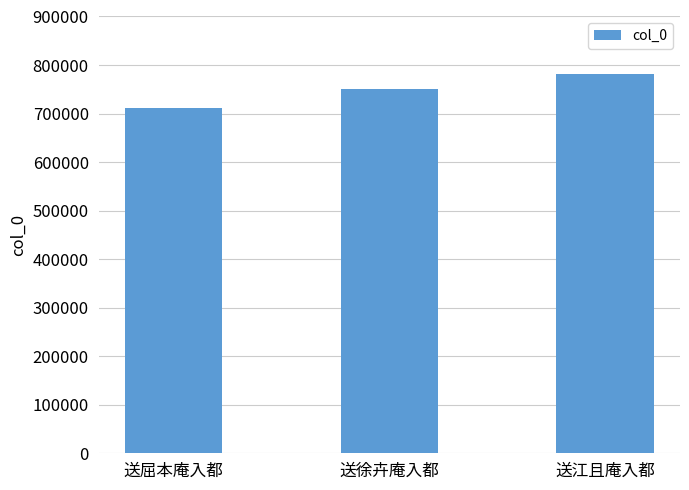

What is the difference between the maximum and minimum values?

69899